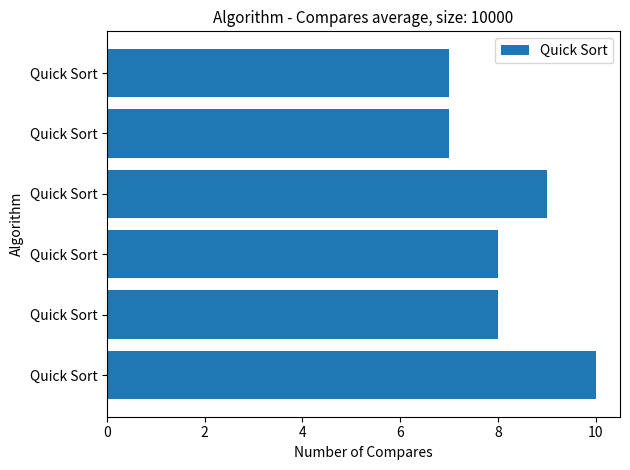

How many bars are there in total?

6